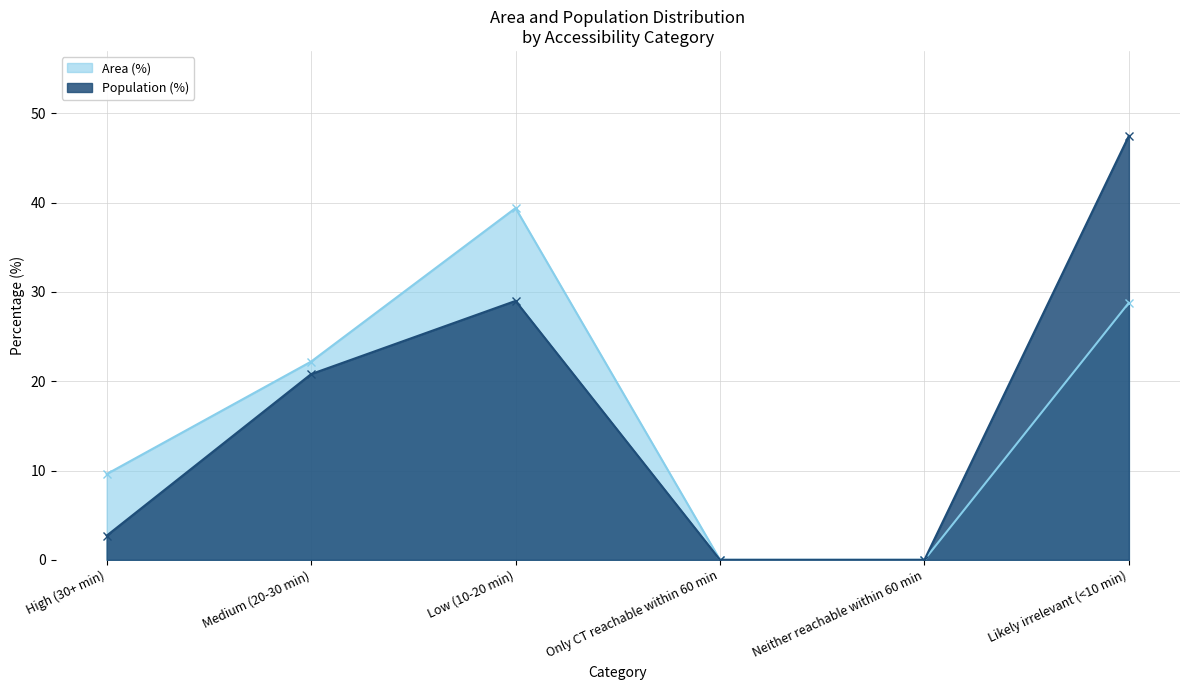

True or false: Population (%) and Area (%) intersect in this chart.

False